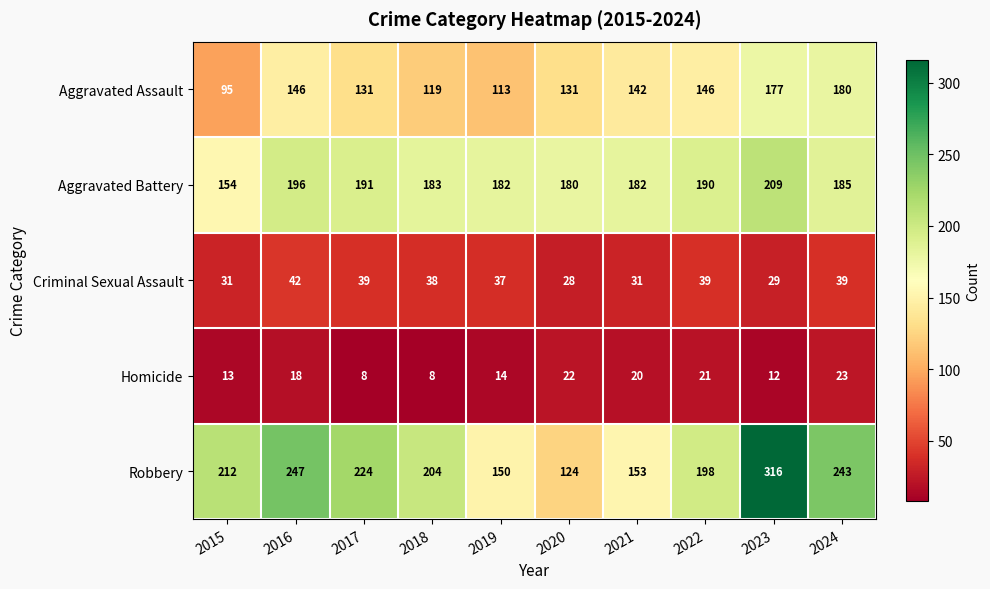

How many categories are shown in the chart?

10